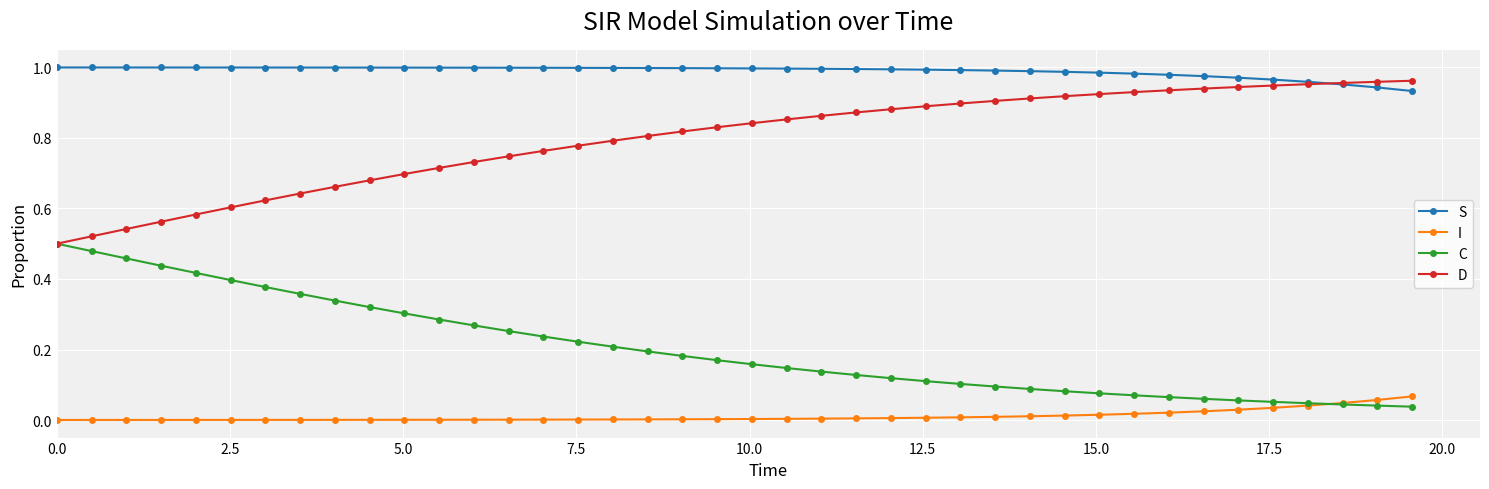

List the series in order of their overall mean, lowest first.

I, C, D, S